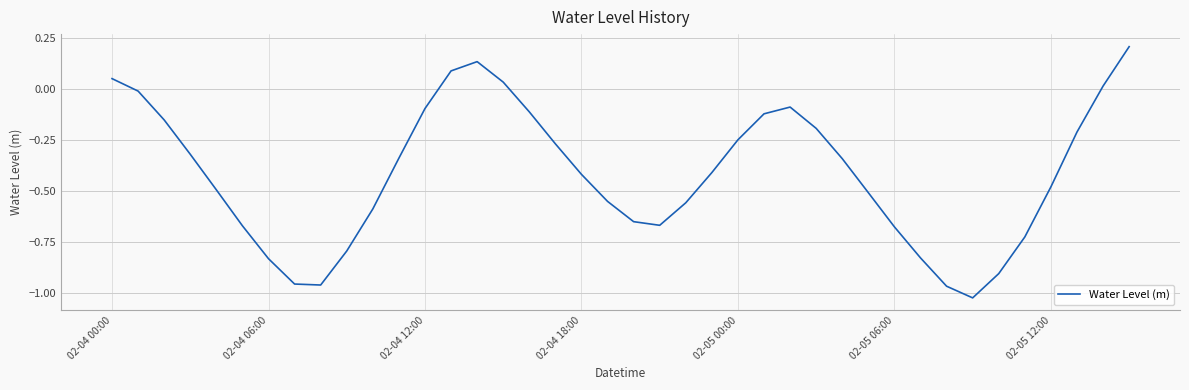

Between 02-04 18:00 and 02-05 00:00, which is larger?

02-05 00:00